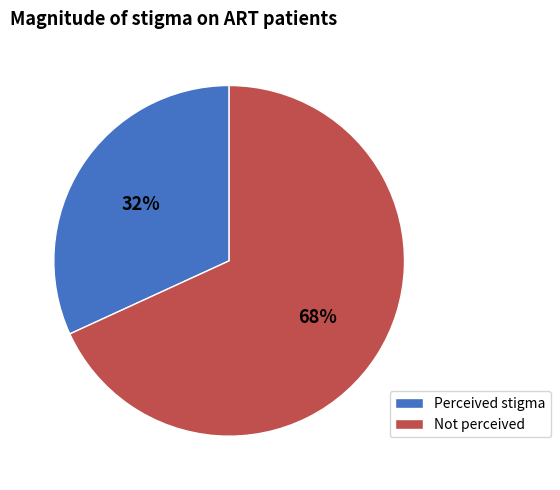

How many segments does this pie chart have?

2